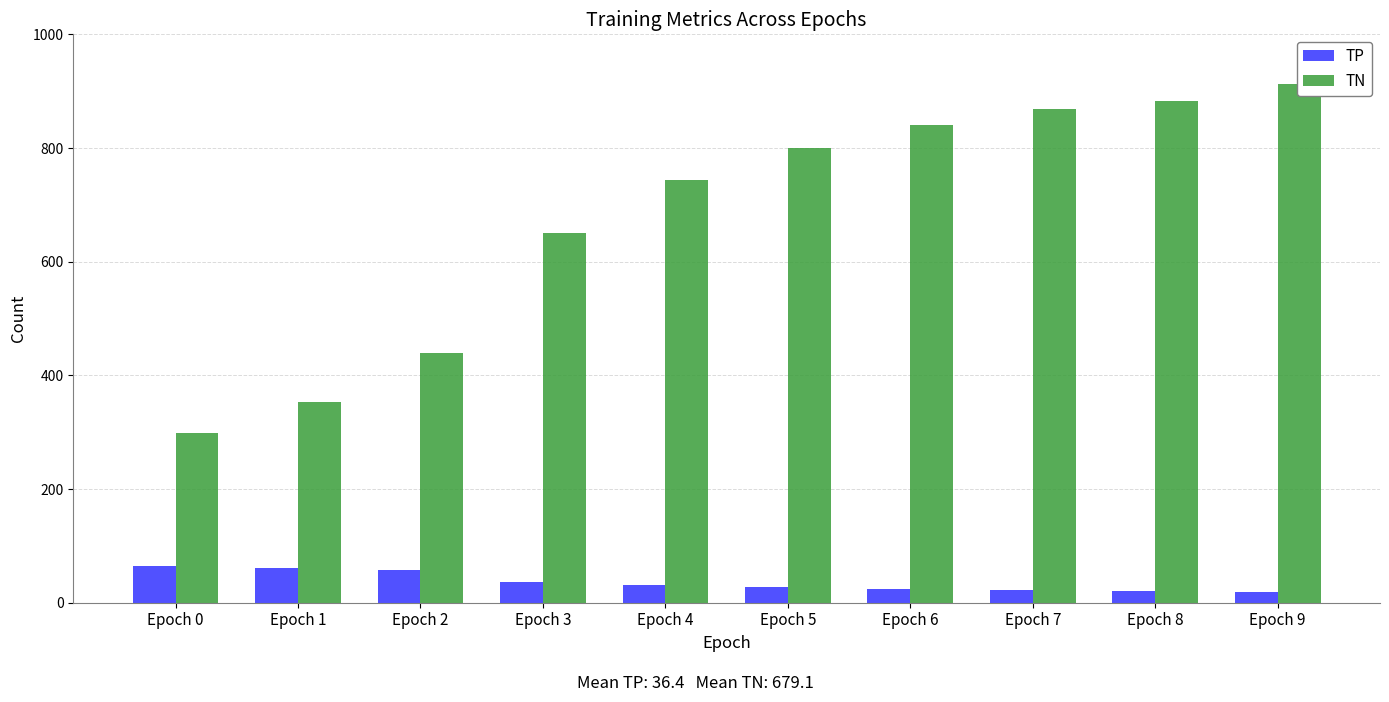

Rank the series at Epoch 7 from highest to lowest value.

TN, TP